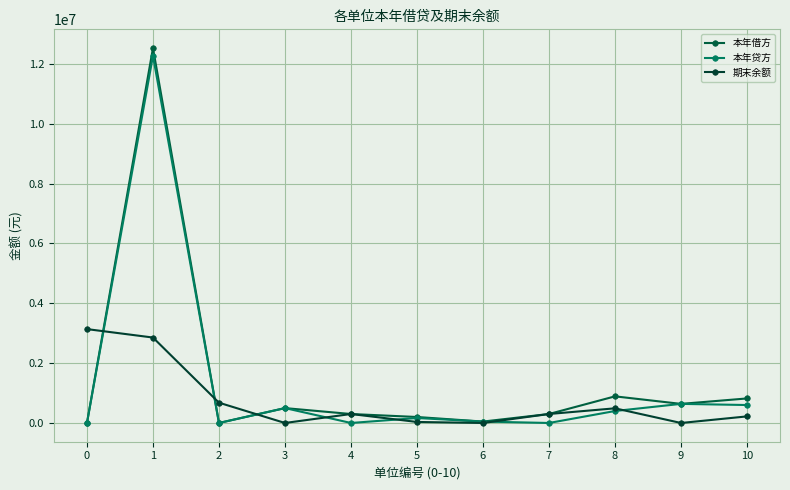

Reading right to left, list all the values displayed in this chart.

本年借方: 820000.0	638230.3	890000.0	300000.0	47250.0	200000.0	300000.0	497402.5	0.0	12531990.4	0.0
本年贷方: 600000.0	638230.3	400000.0	0.0	47250.0	166000.0	0.0	497402.5	0.0	12272861.2	0.0
期末余额: 220000.0	0.0	490000.0	300000.0	0.0	34000.0	300000.0	0.0	678000.0	2855868.7	3138003.9